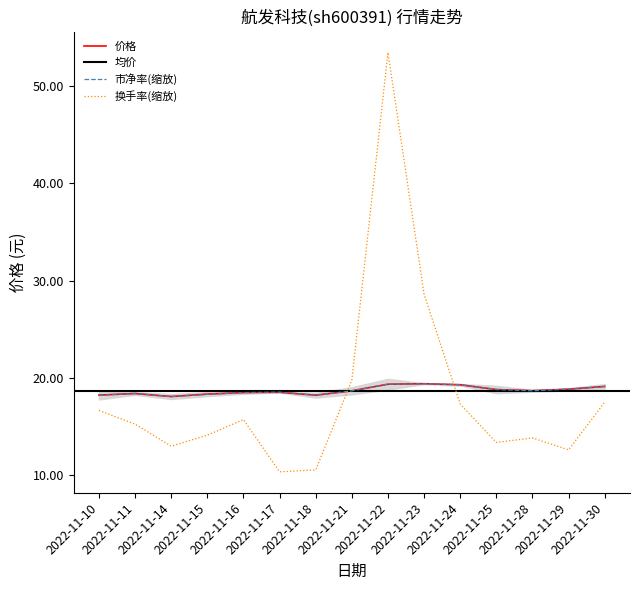

At which category does 市盈率 reach its first local peak?

2022-11-11